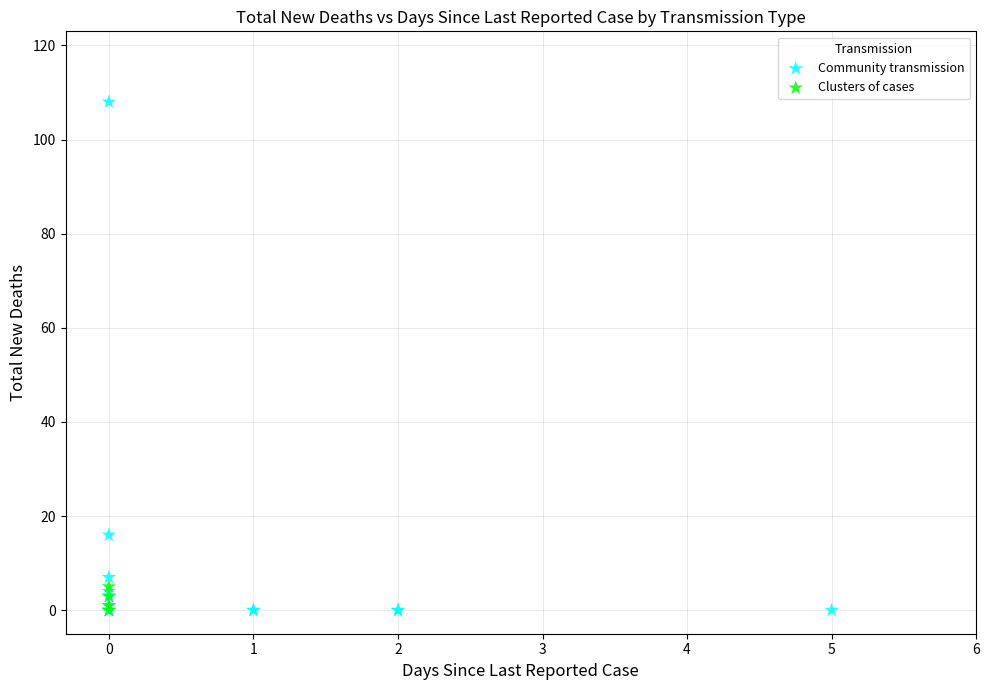

Which series has the largest Y range (max minus min)?

Community transmission